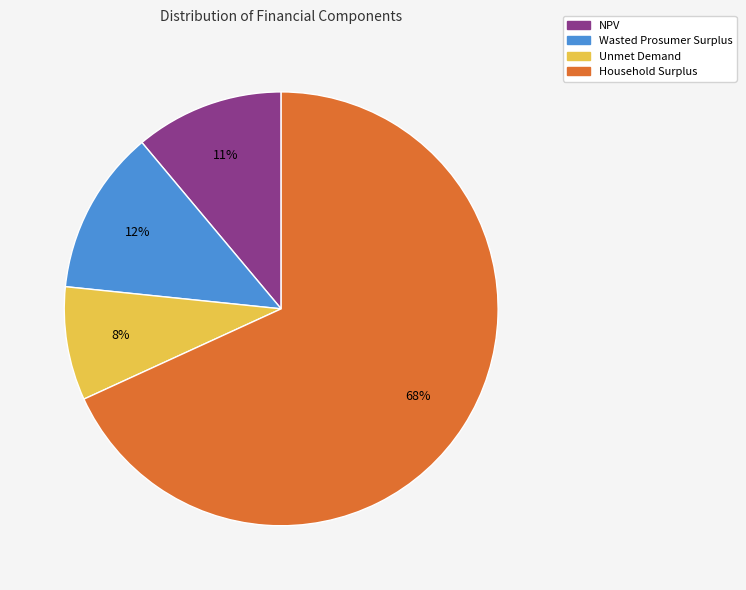

True or false: NPV accounts for 3% of the total.

False